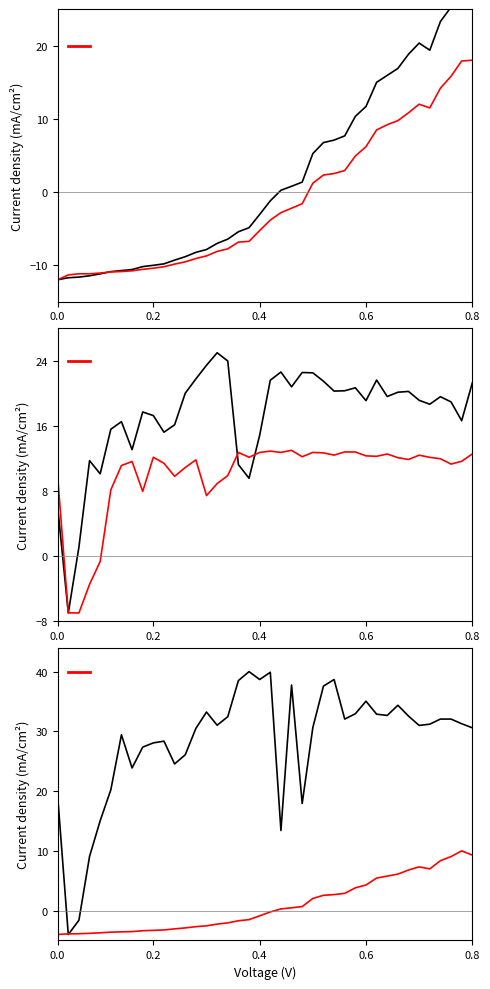

Where is the first local minimum for V MPPT 2(V)?

0.4